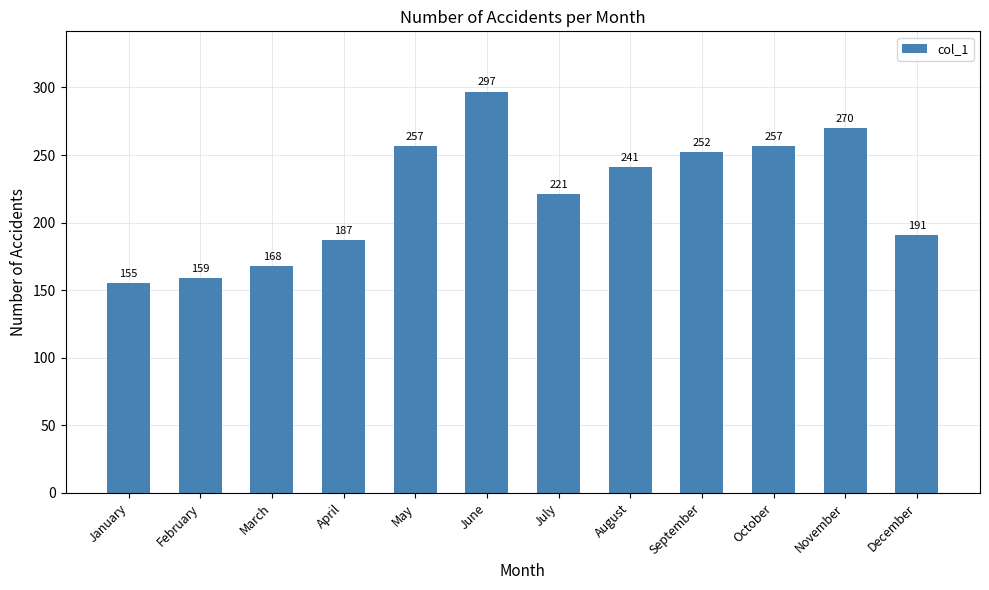

The value at April is 314. True or false?

False